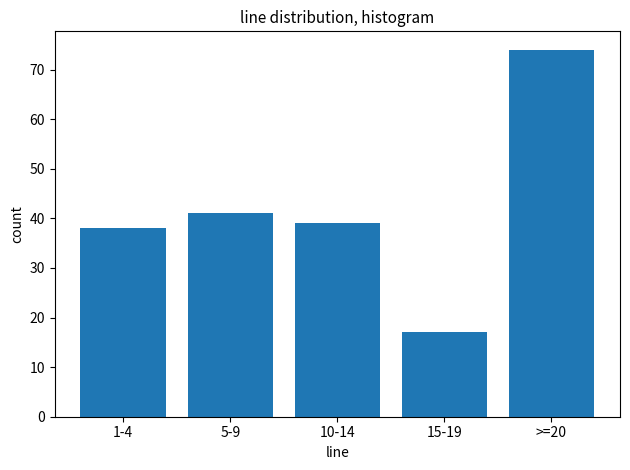

Reading left to right, extract all data points from this chart.

38	41	39	17	74